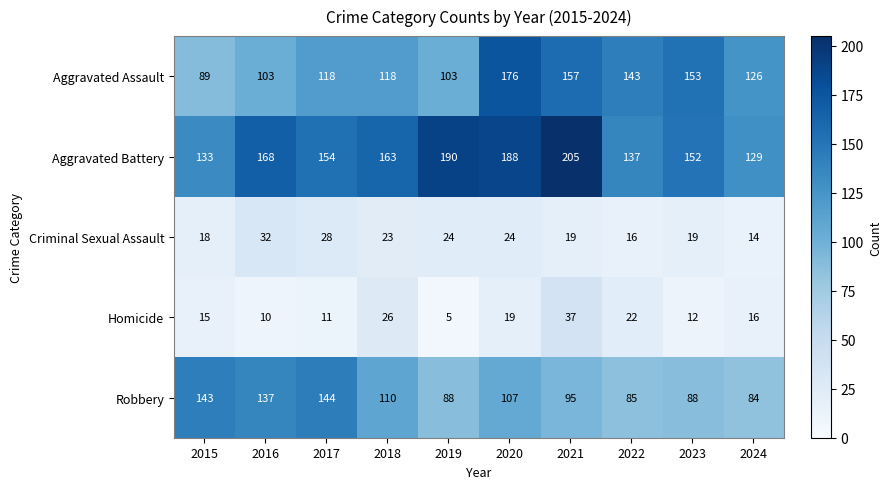

What is the difference between the highest and lowest values at 2020?

169